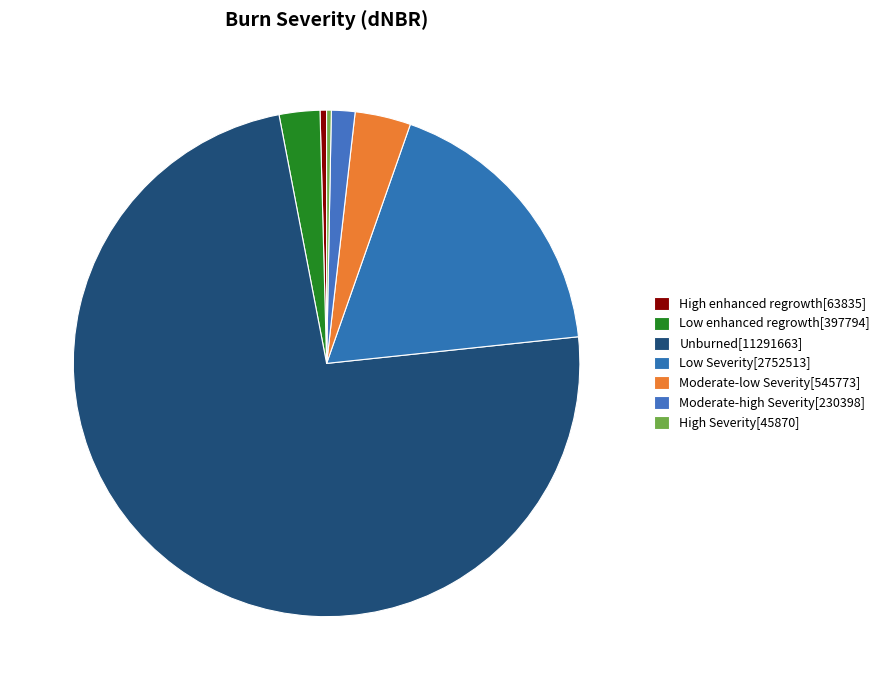

To the nearest percent, what percentage of the pie is Low Severity[2752513]?

18%